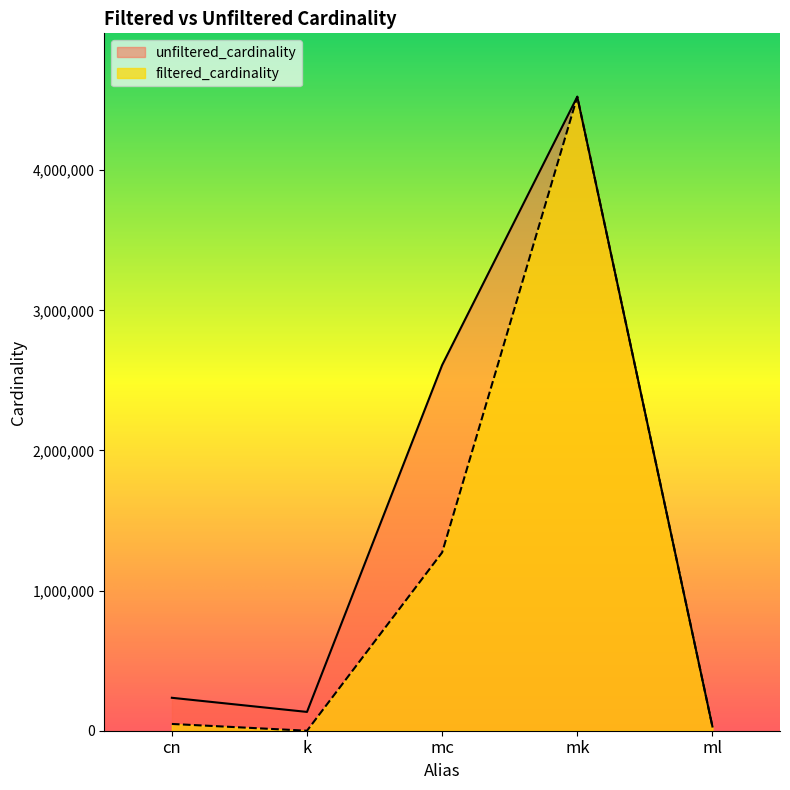

What is the difference between the values at mc and mk?

3251941